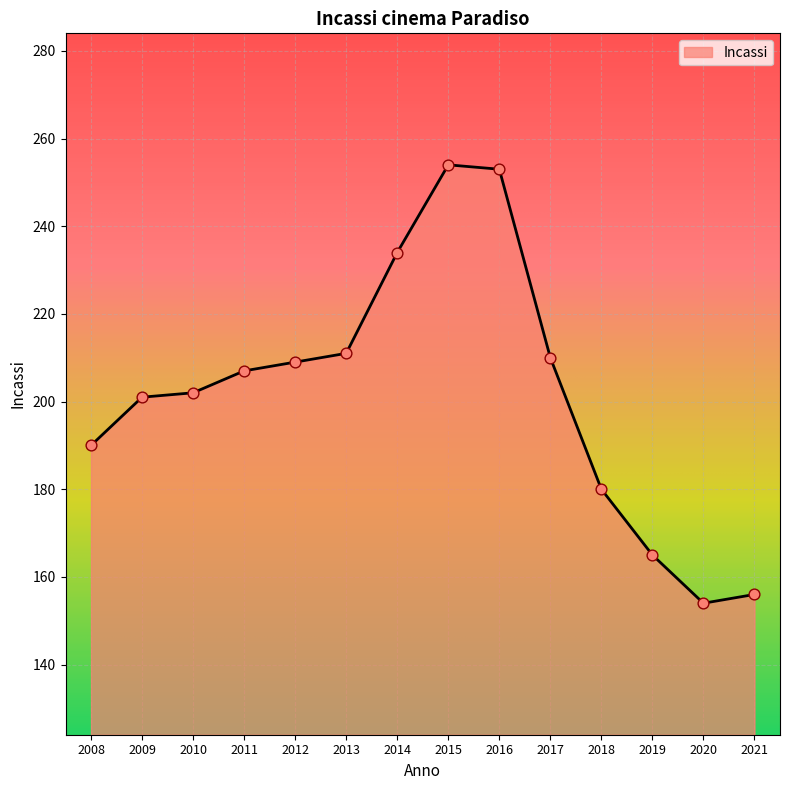

Approximately how many times larger is the value at 2010 compared to 2018?

1.1